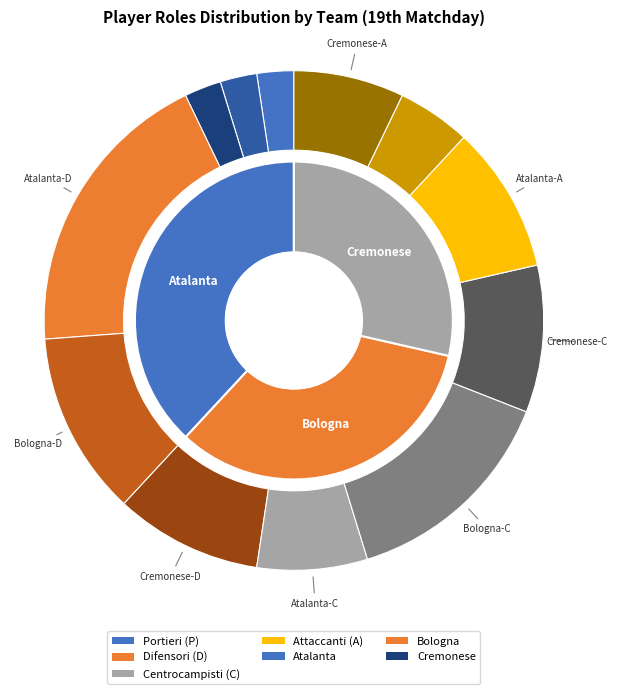

Which has a higher value, C or P?

C